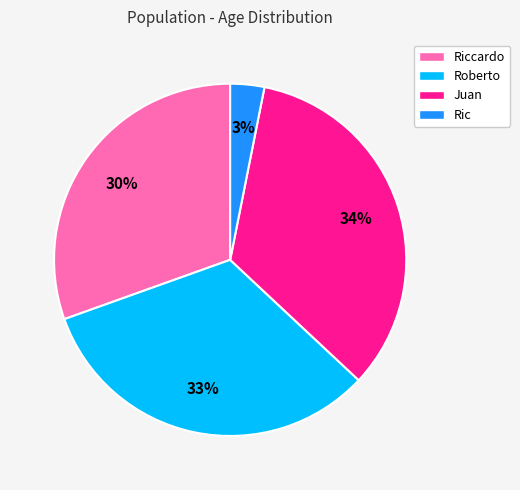

Do Riccardo and Roberto together represent more than half of the pie?

Yes